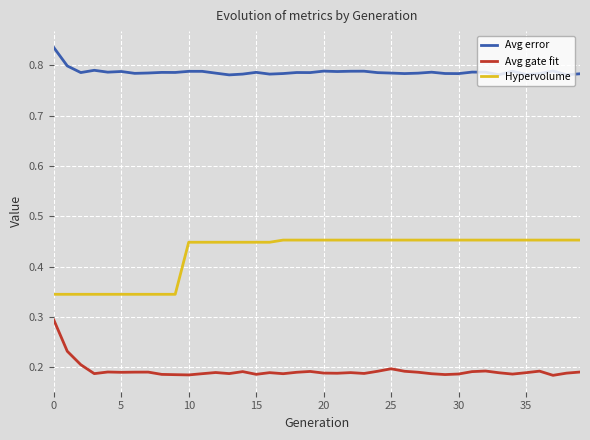

List the series in order of their overall mean, highest first.

Avg error, Hypervolume, Avg gate fit